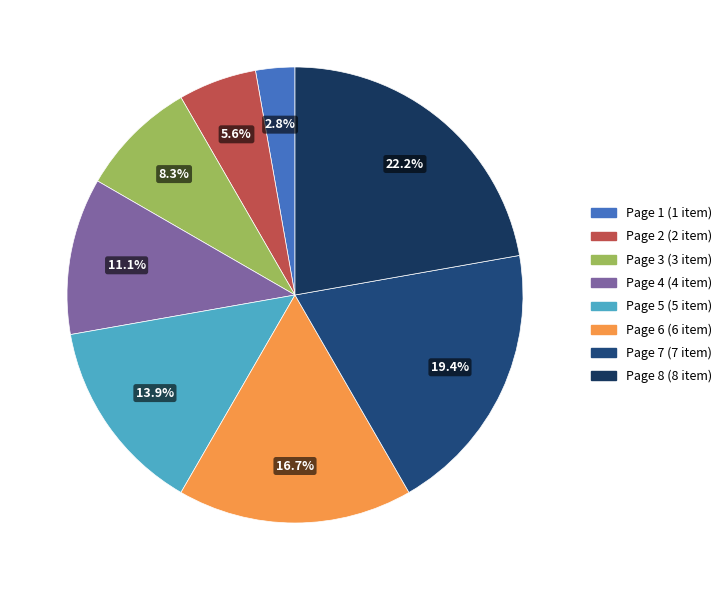

What is the largest slice in the pie chart?

Page 8